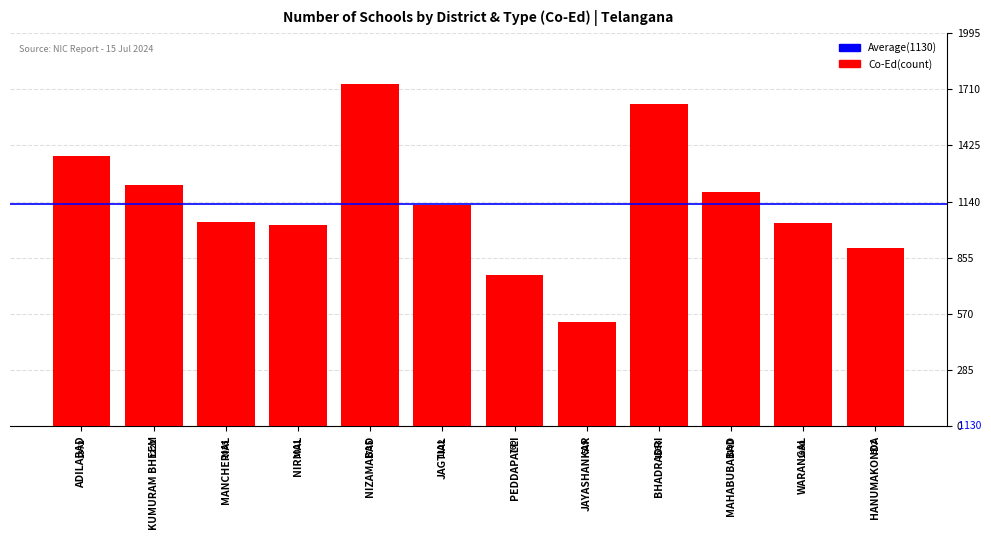

Reading left to right, list all the values displayed in this chart.

1372	1222	1035	1021	1735	1122	769	529	1633	1190	1030	902